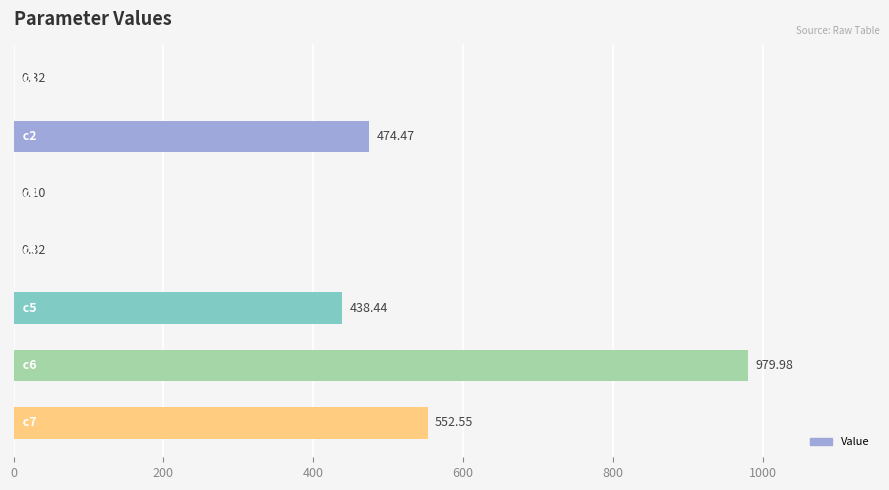

What is the sum of all values?

2446.2